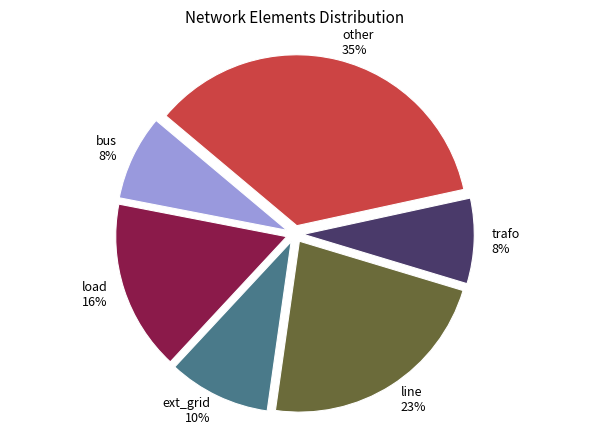

Which has a higher value, line 23% or ext_grid 10%?

line 23%